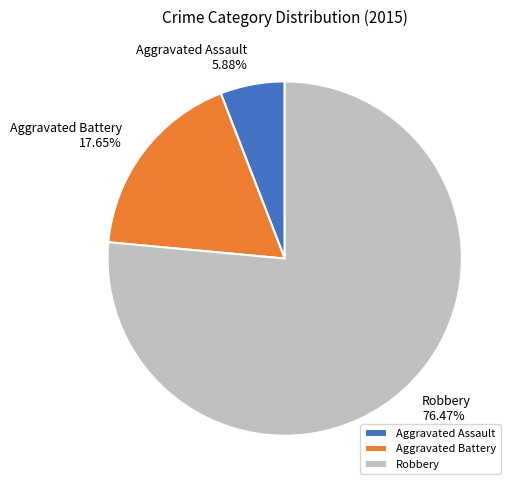

What percentage is the Robbery slice, to the nearest percent?

76%